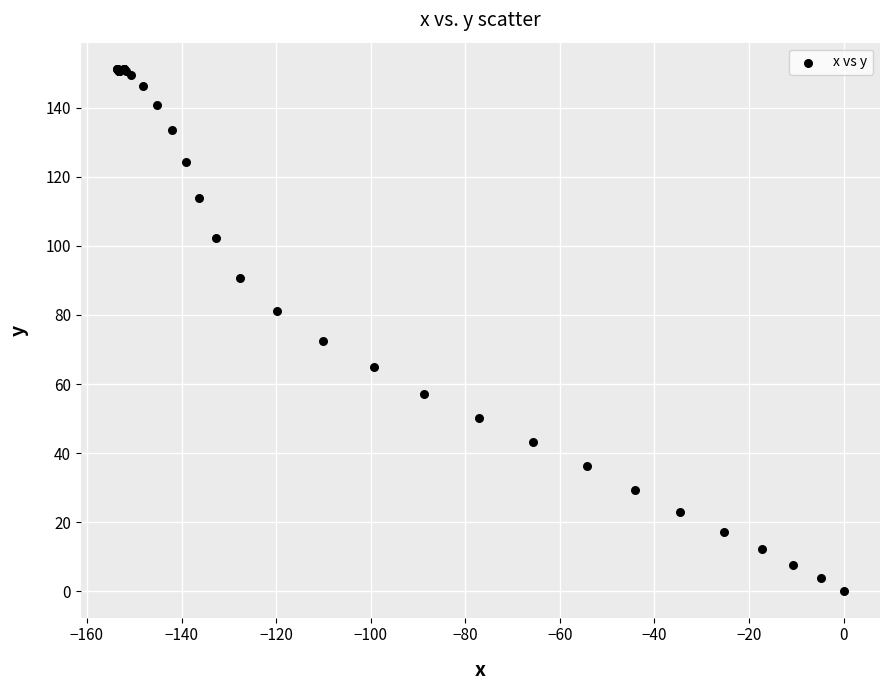

What Y value in the scatter plot is closest to 75?

72.6